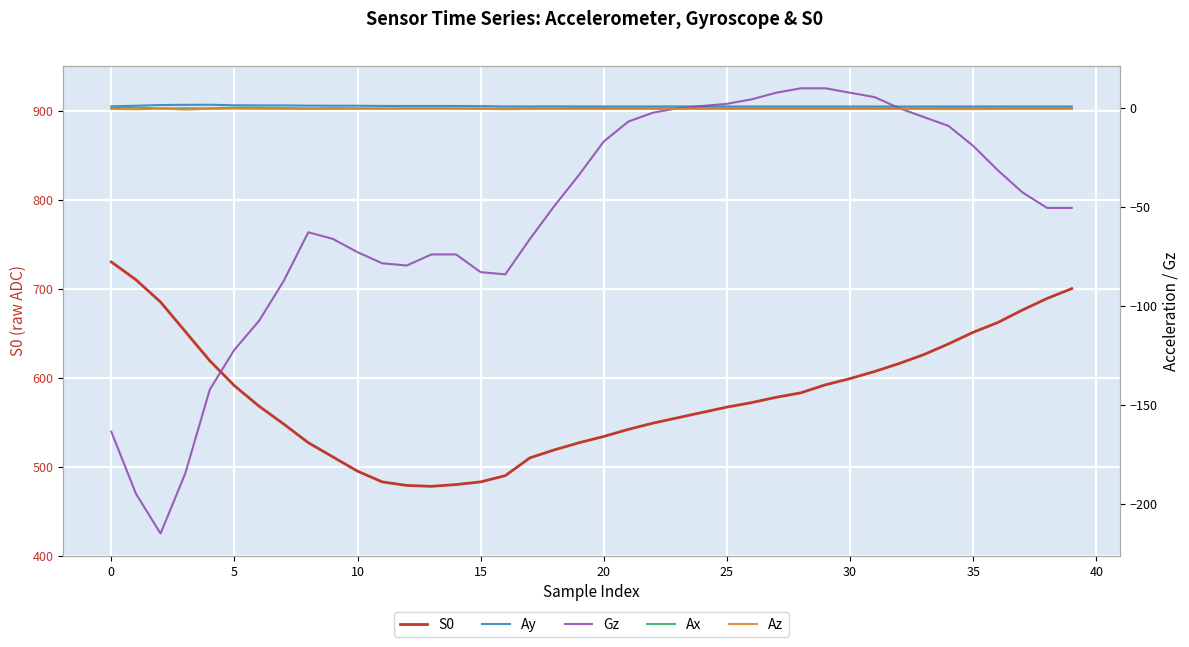

True or false: S0 and Gz intersect in this chart.

False